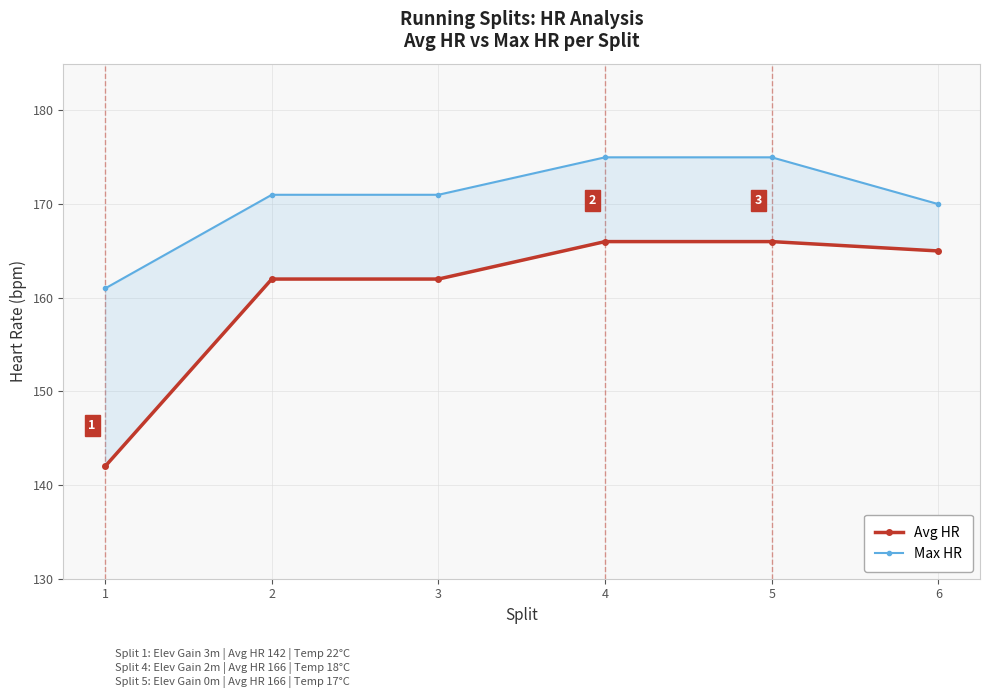

How many distinct data groups are displayed?

2